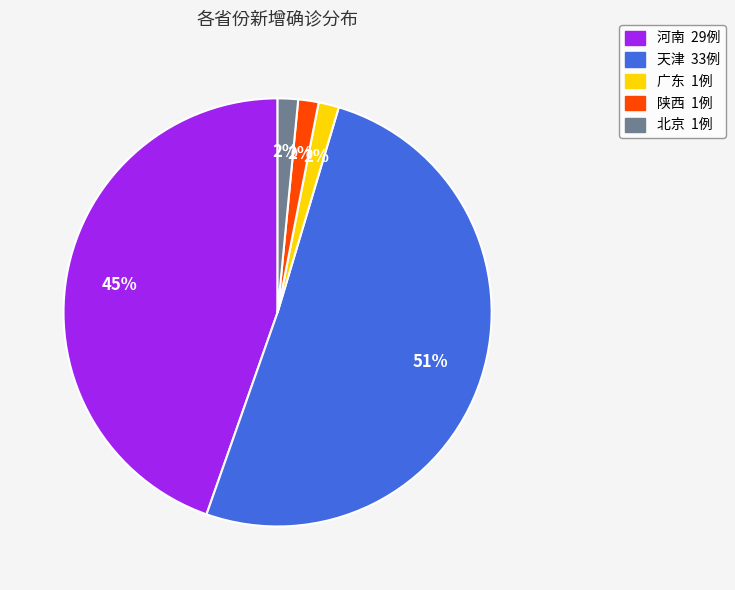

True or false: 天津 accounts for 44% of the total.

False